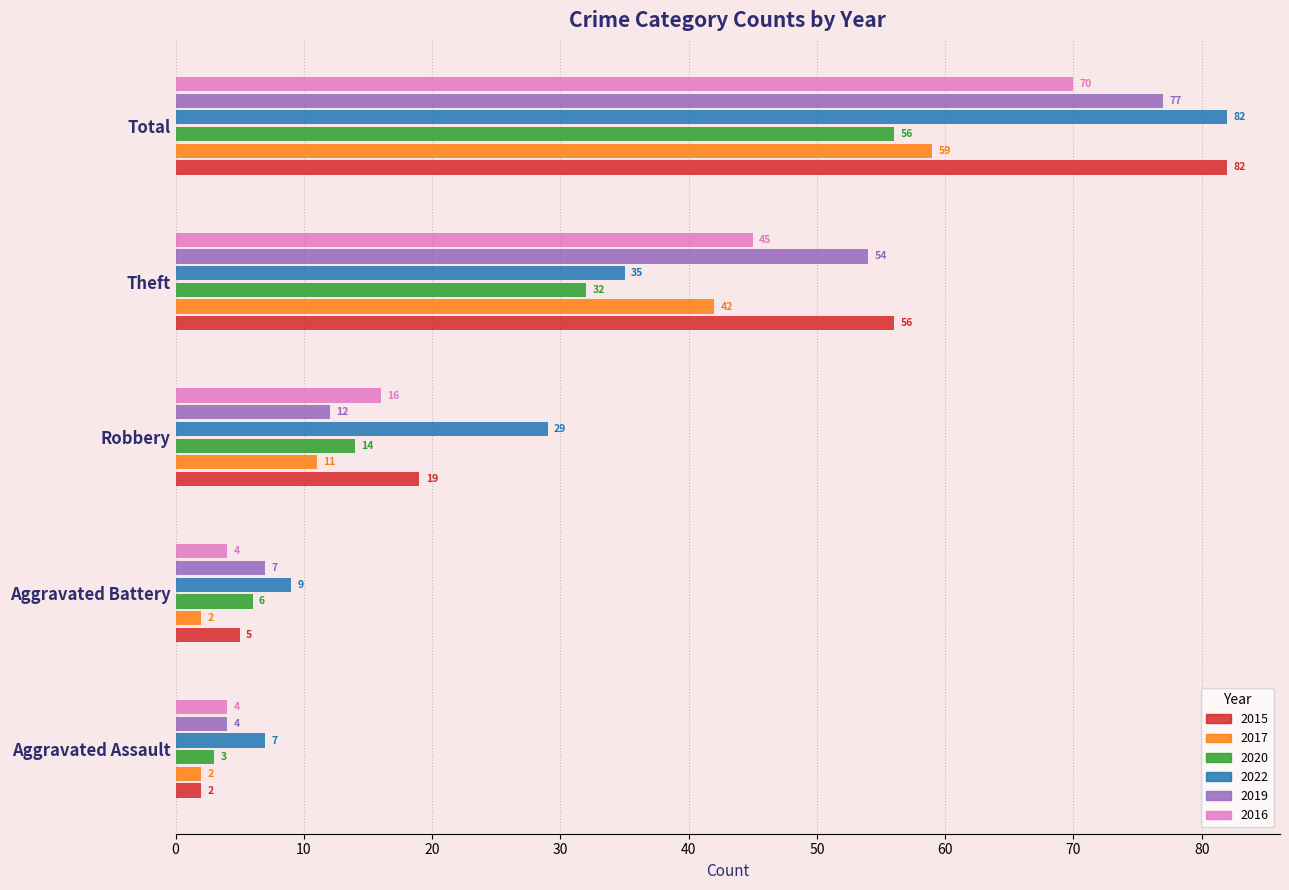

Which category has the highest value in the 2016 series?

Total